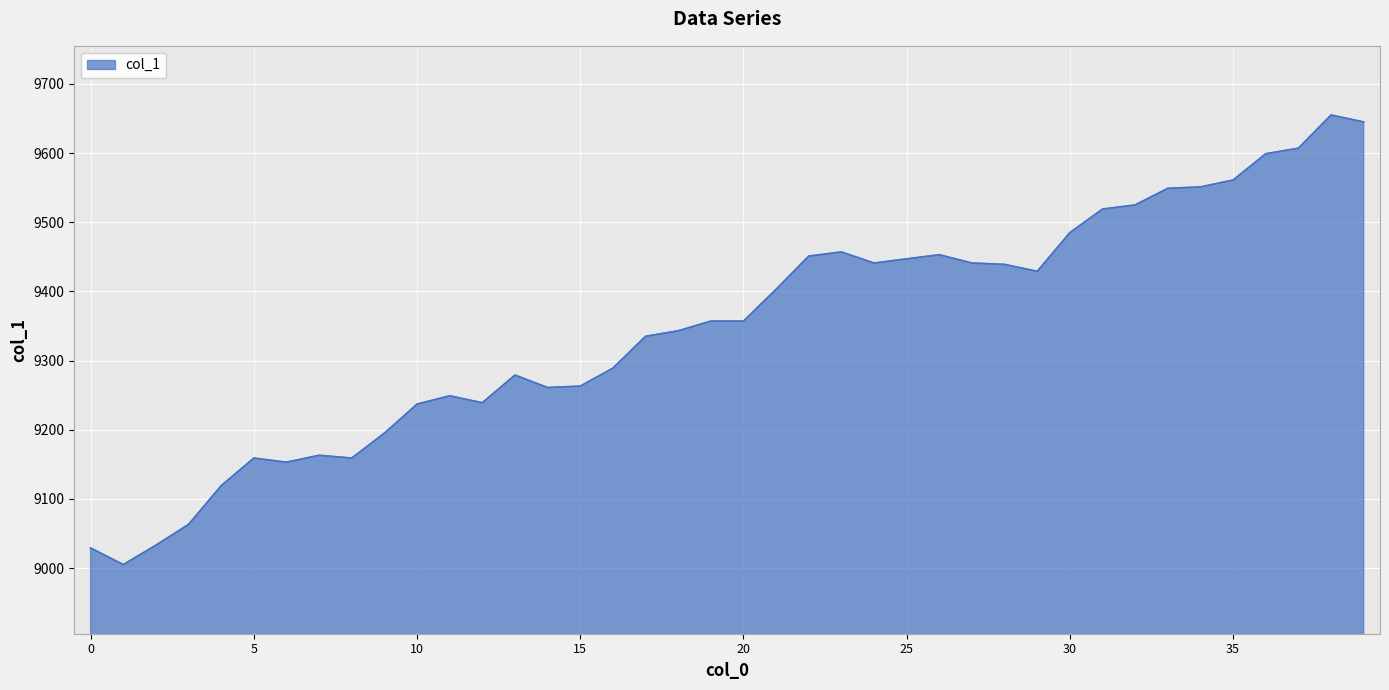

What is the difference between the second highest and minimum values?

640